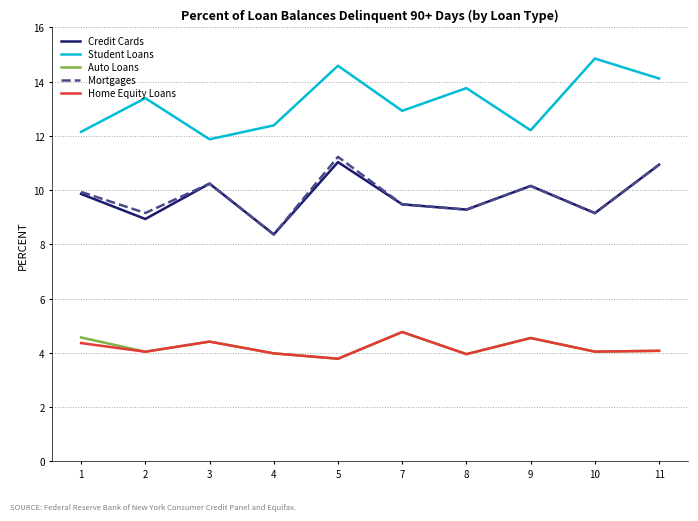

True or false: Home Equity Loans and Credit Cards cross at least once.

False